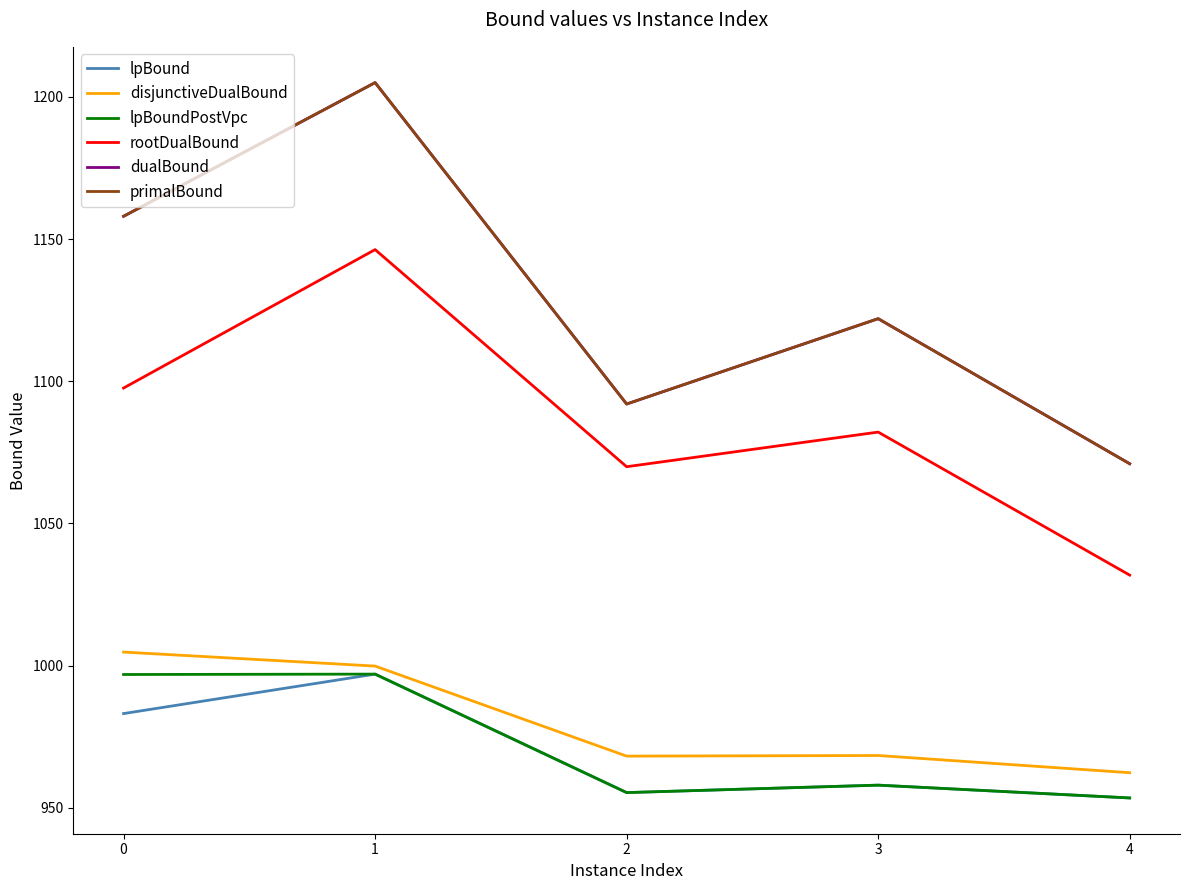

What value does the disjunctiveDualBound series have at 2?

968.2